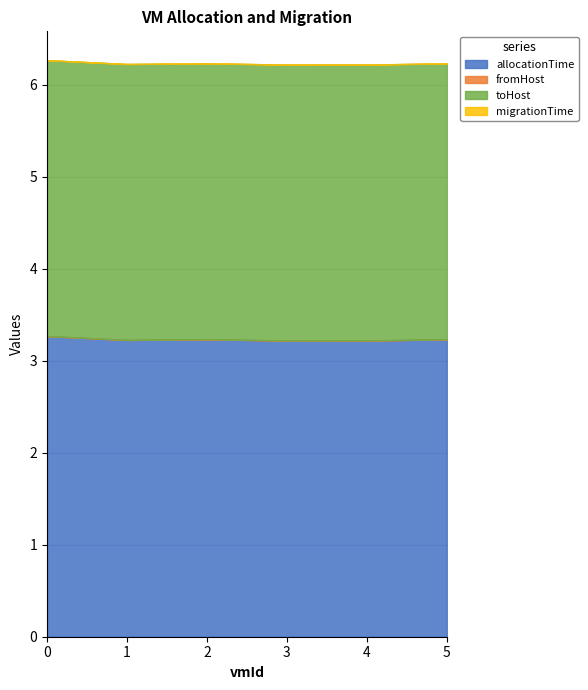

What is the value of the toHost point at the 1st from the left?

3.0